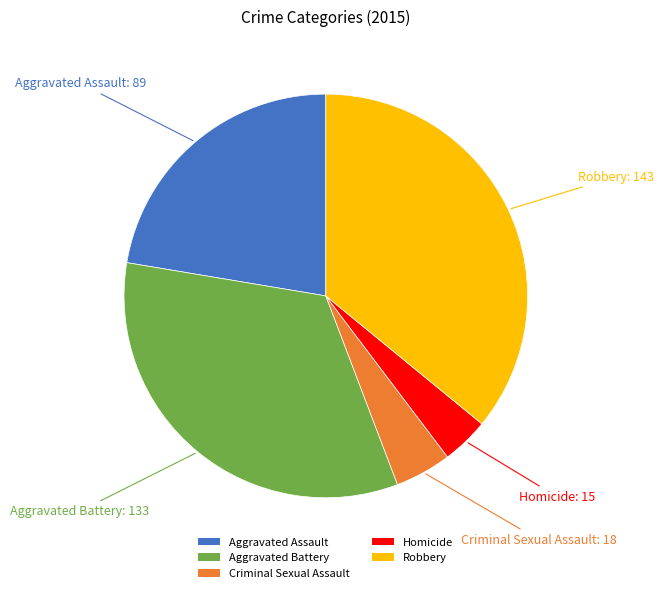

The Aggravated Battery slice represents 23% of the pie. True or false?

False